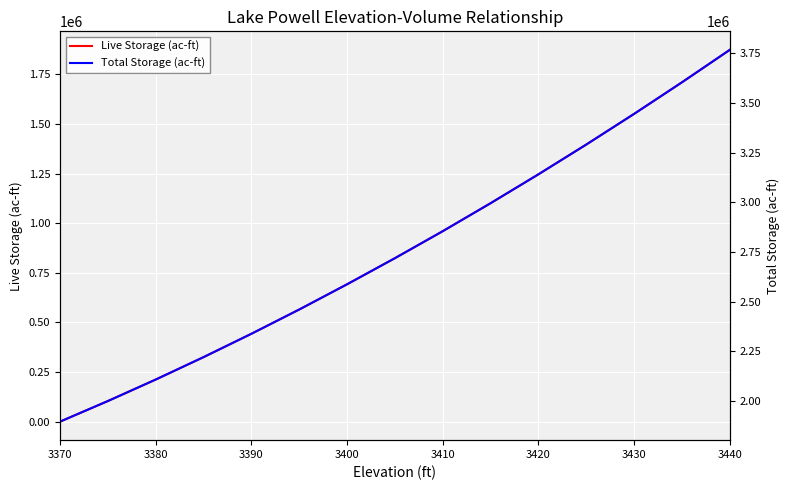

How many values in the Total Storage (ac-ft) series are below 2718500?

7